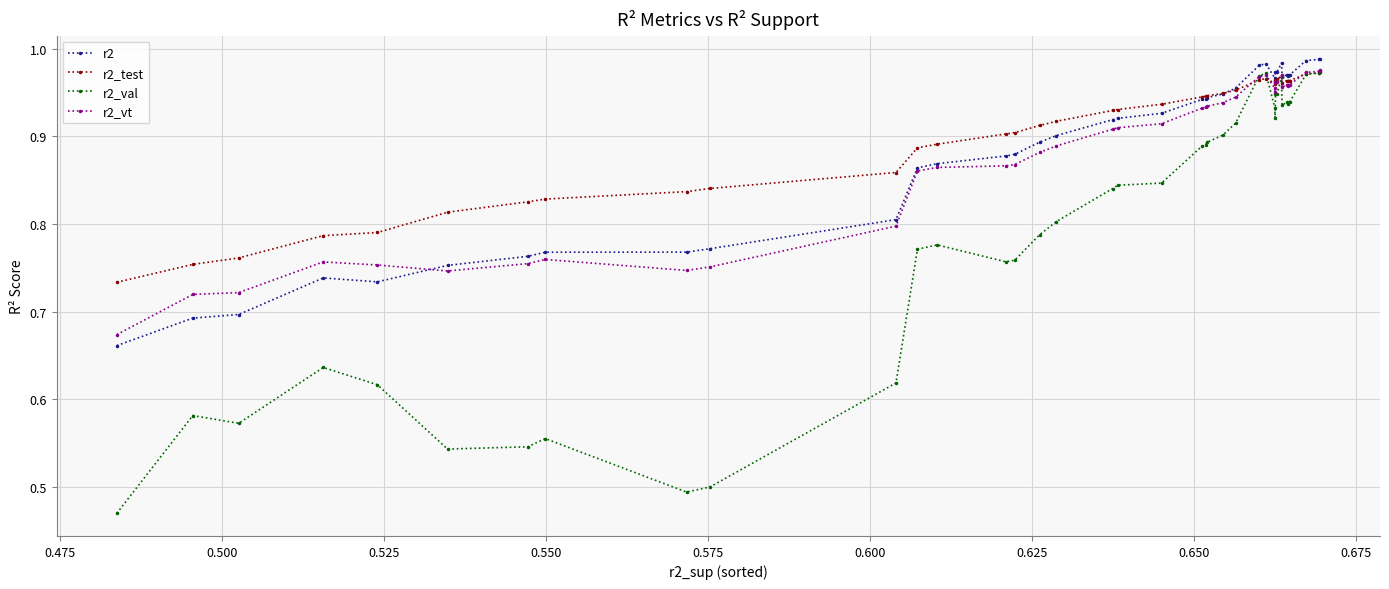

True or false: r2 has more than 2 interior local peaks.

True